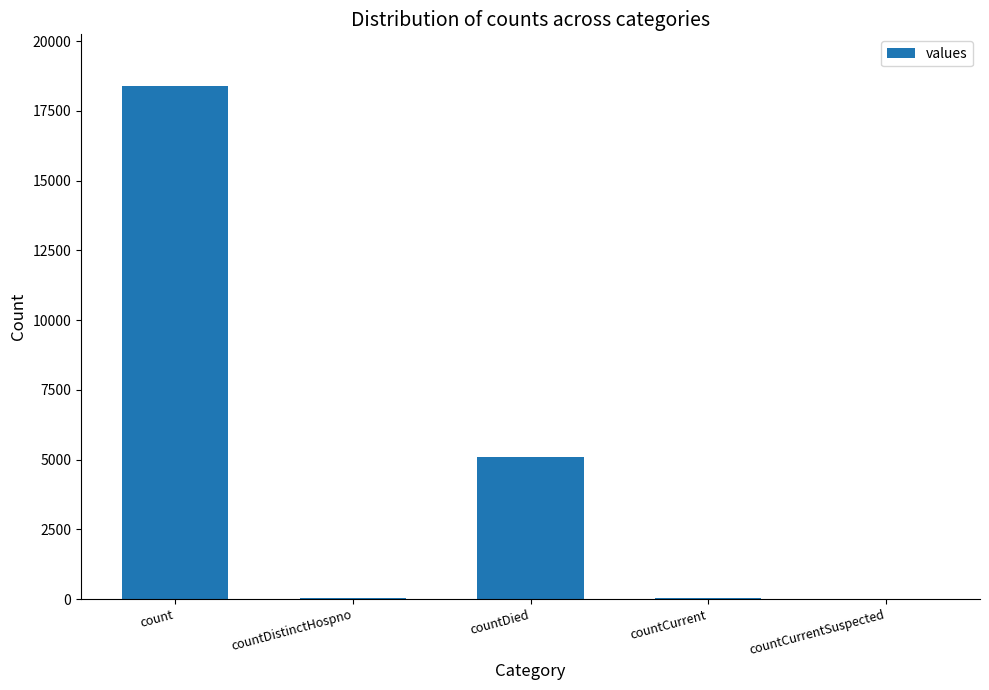

At which label is the value closest to 9201?

countDied